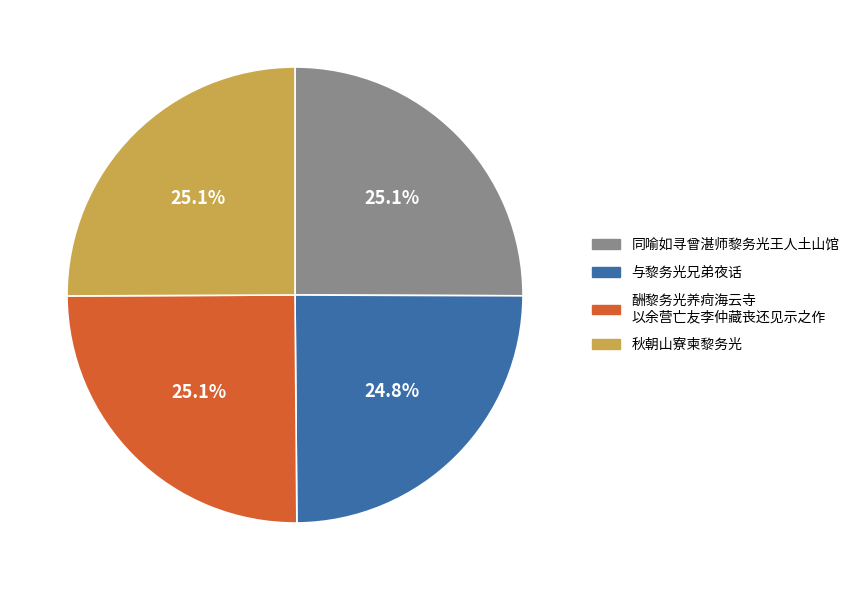

Count the number of slices in the pie.

4